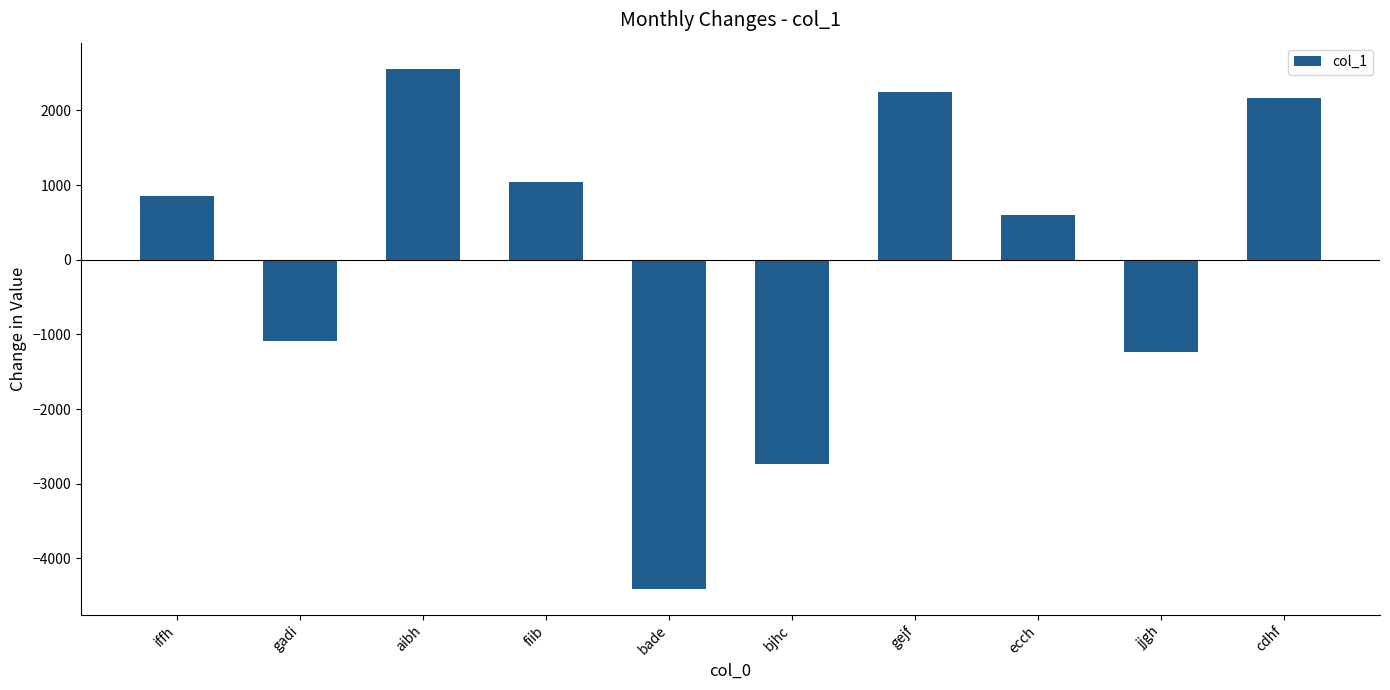

Where does the data first go above 860?

iffh